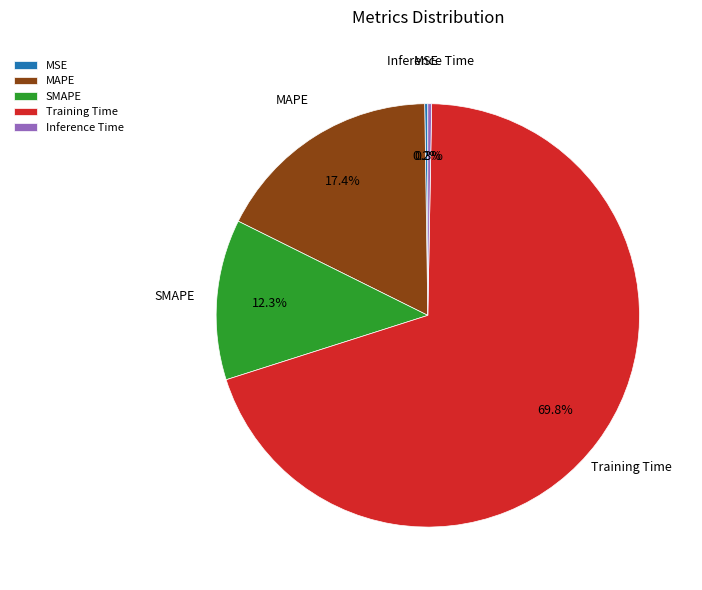

Which category has the biggest portion of the pie?

Training Time